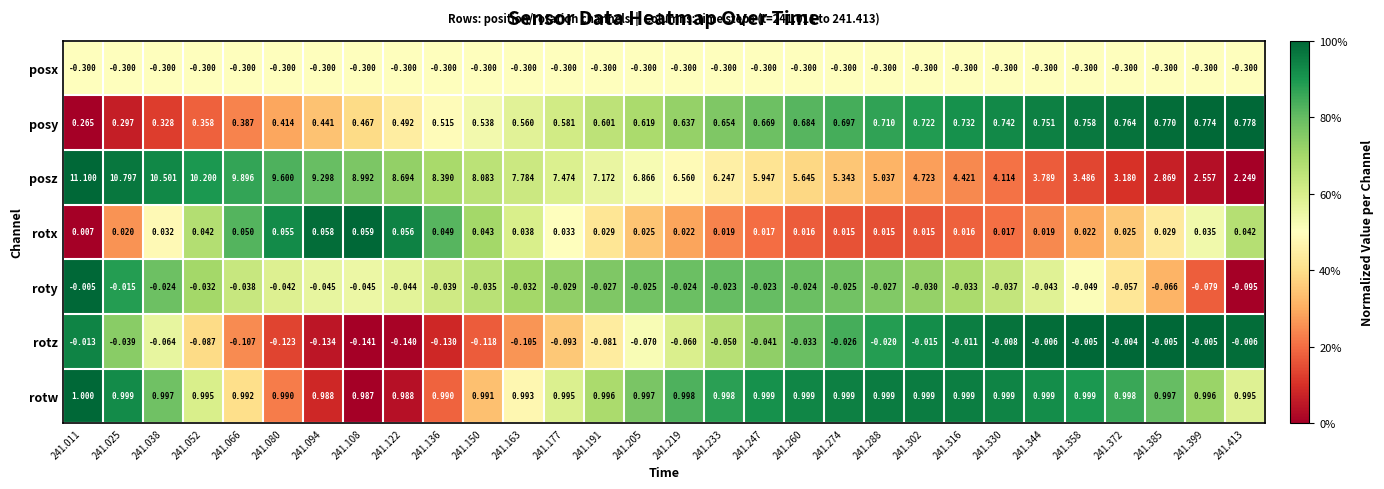

At how many categories does at least one series exceed 0?

30